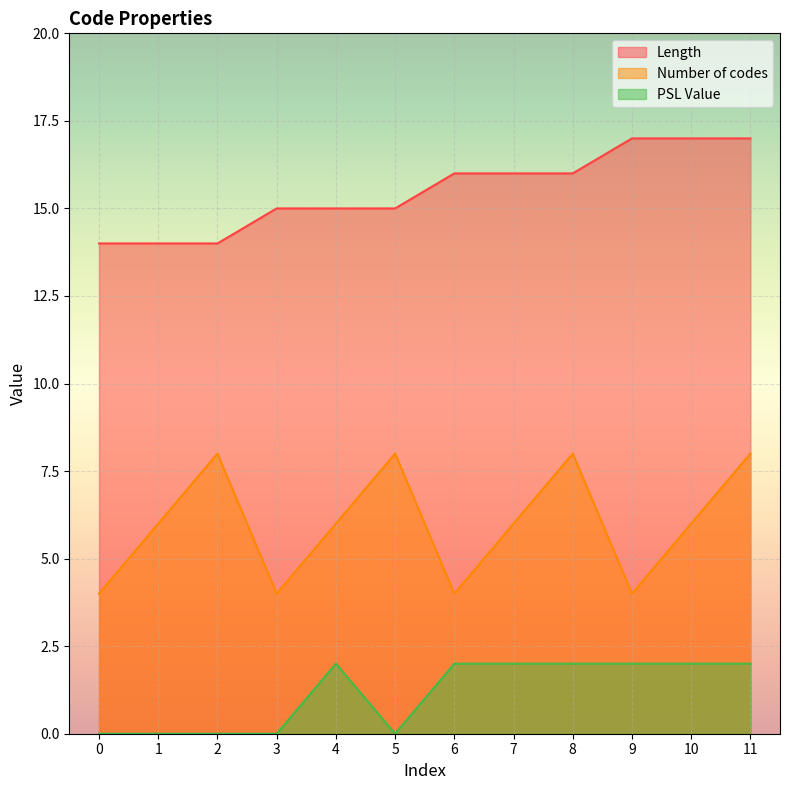

What is the value of the Length point at the 11th from the left?

17